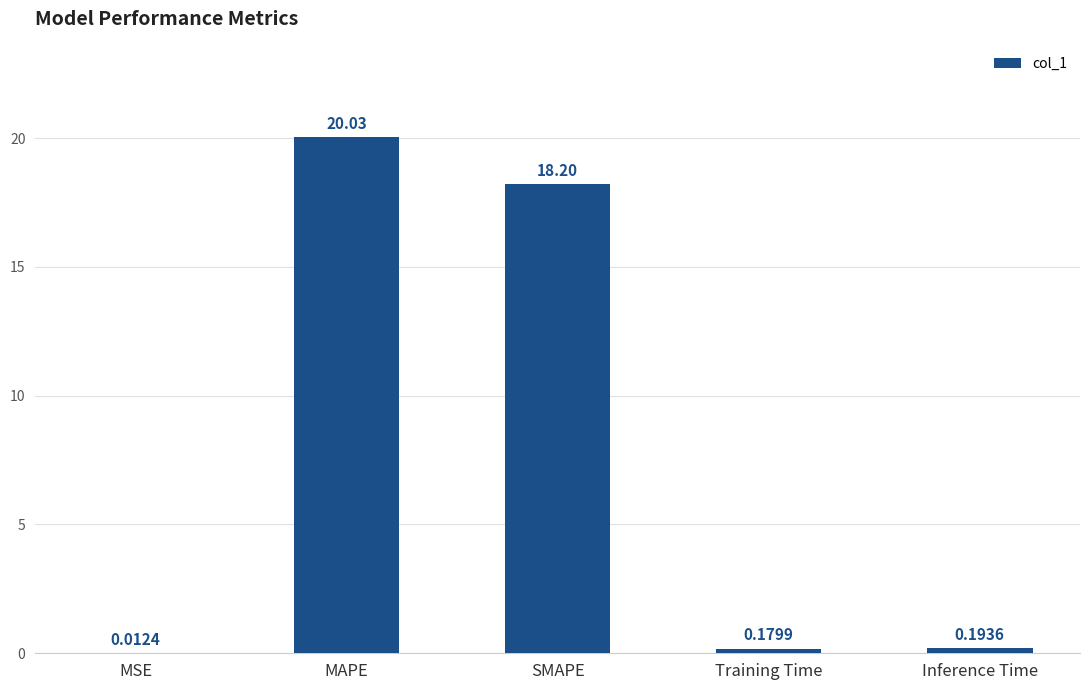

What is the sum of all values?

38.6